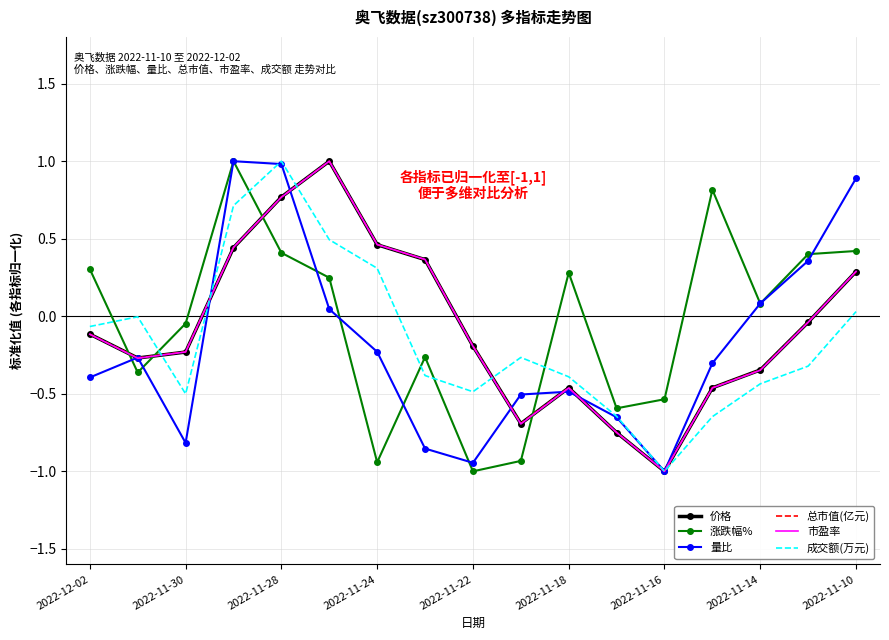

Which series ends up on top after the final intersection of 成交额(万元) and 涨跌幅%?

涨跌幅%